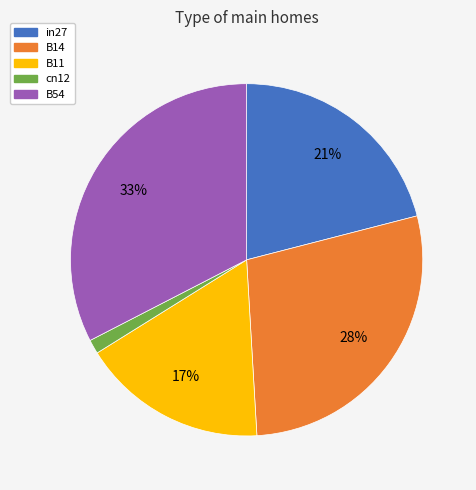

To the nearest percent, what is the average slice percentage?

20%